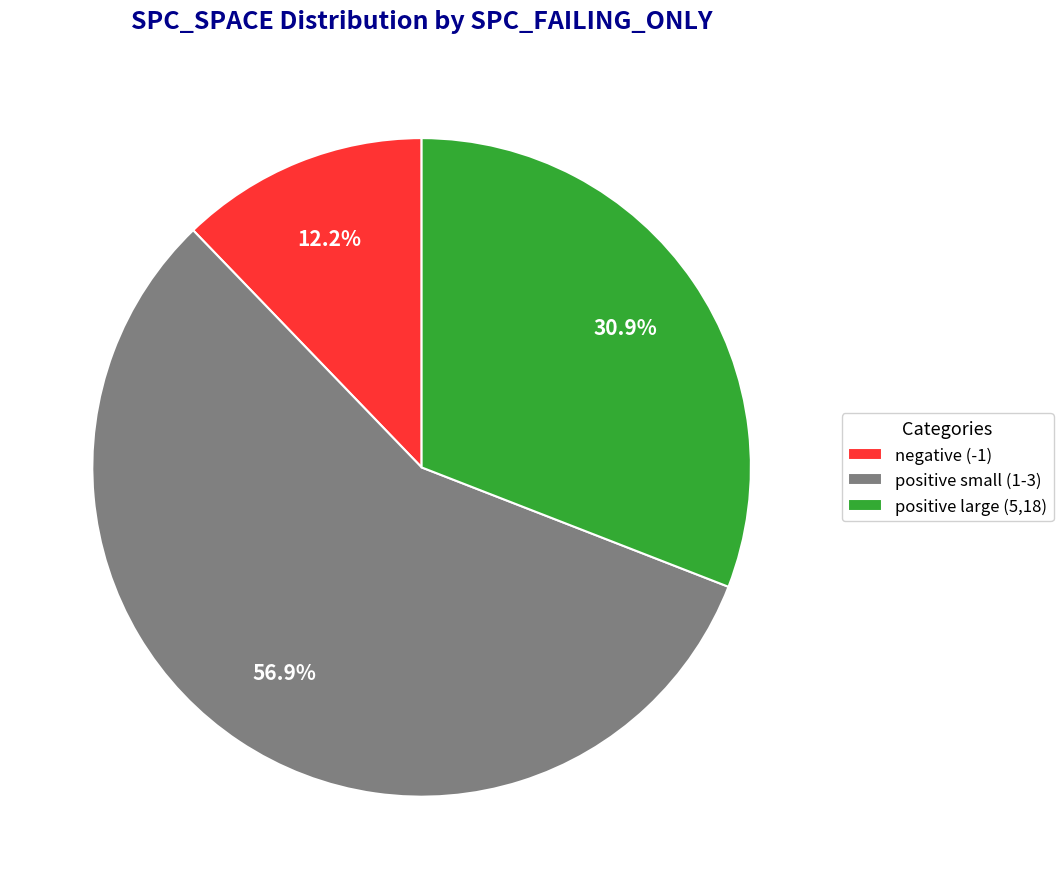

Which slice represents more than half of the pie?

positive small (1-3)